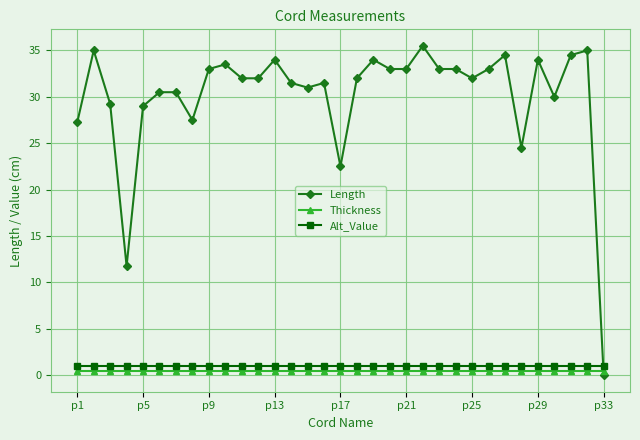

Which series has the largest range (max minus min)?

Length